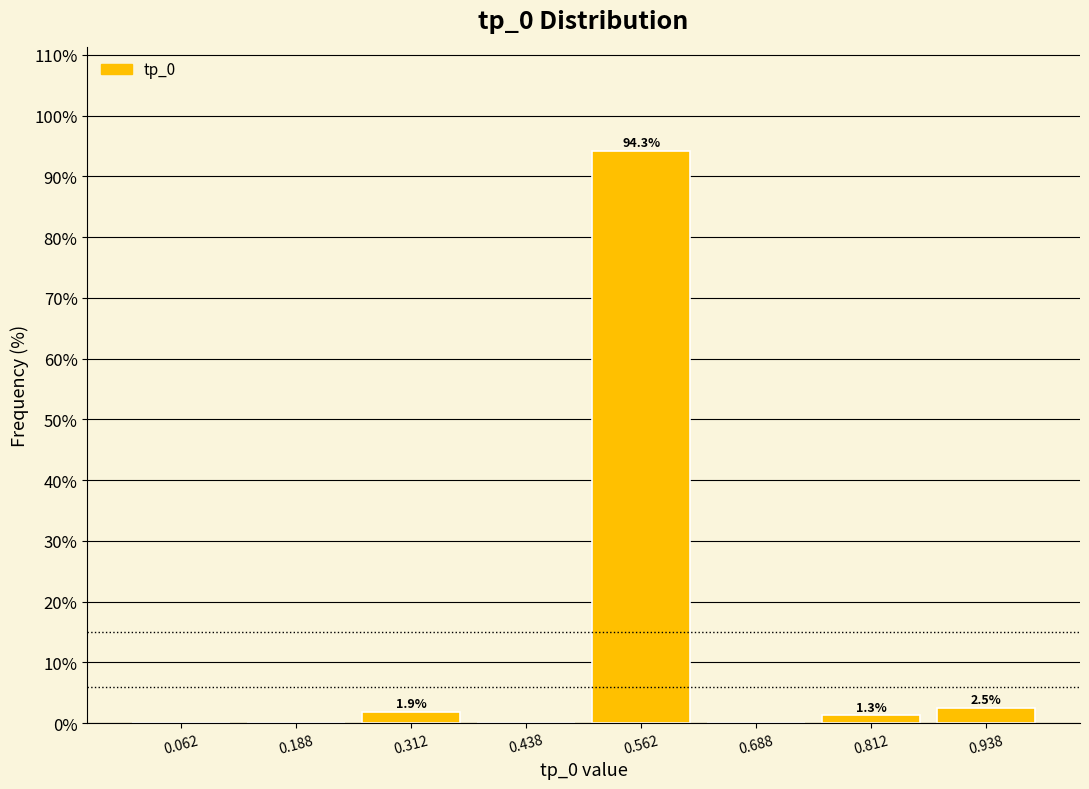

Which range on the x-axis has the tallest bar?

0.500 to 0.625